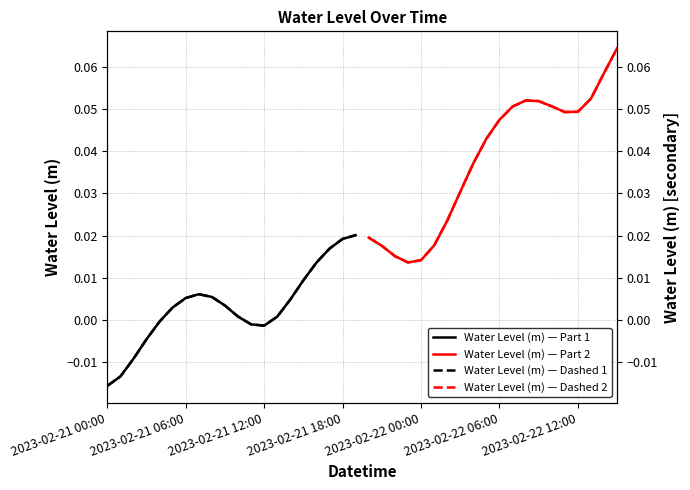

Which category has the lowest value in the Water Level (m) — Dashed 1 series?

2023-02-21 00:00